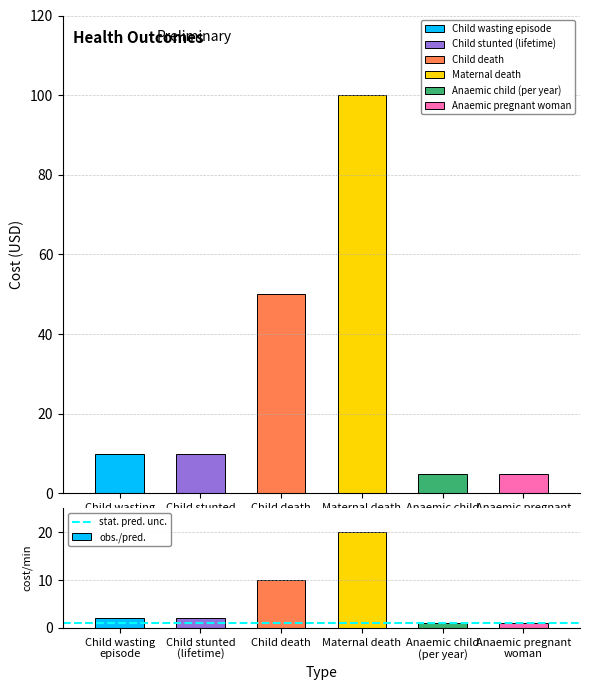

What is the ratio of the value at Maternal death to the value at Anaemic child
(per year)?

20.0